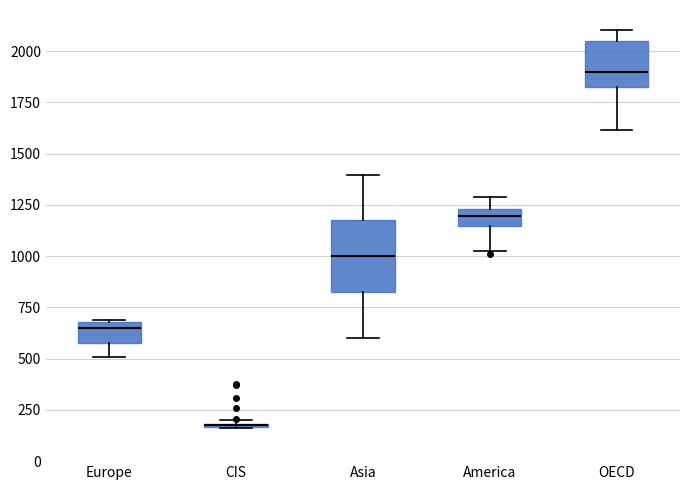

Which box is the tallest, from its lower edge to its upper edge?

Asia